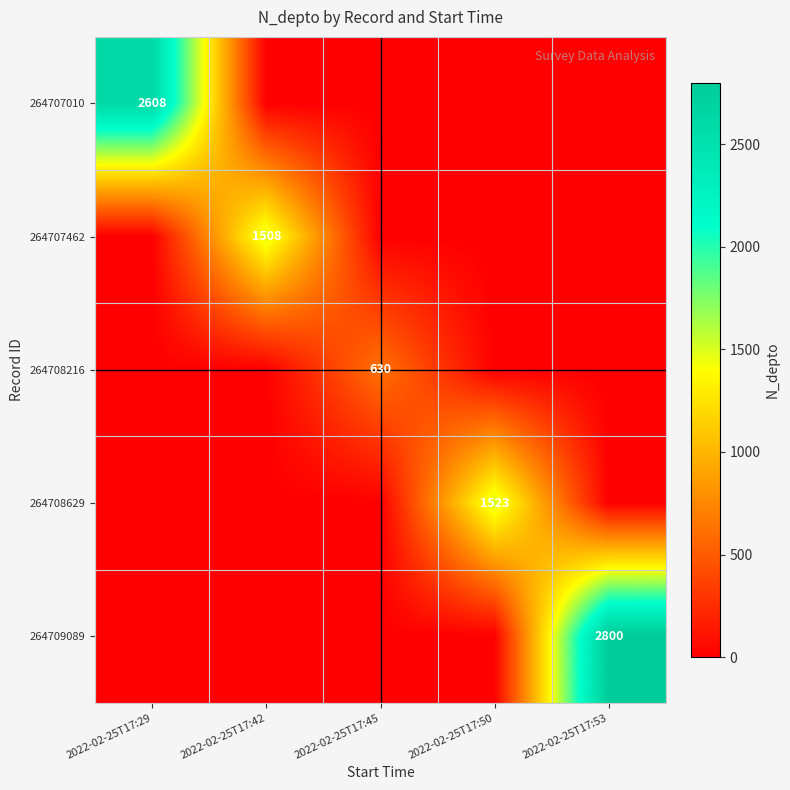

Is it true that 264707462 equals 947 at 2022-02-25T17:42?

False